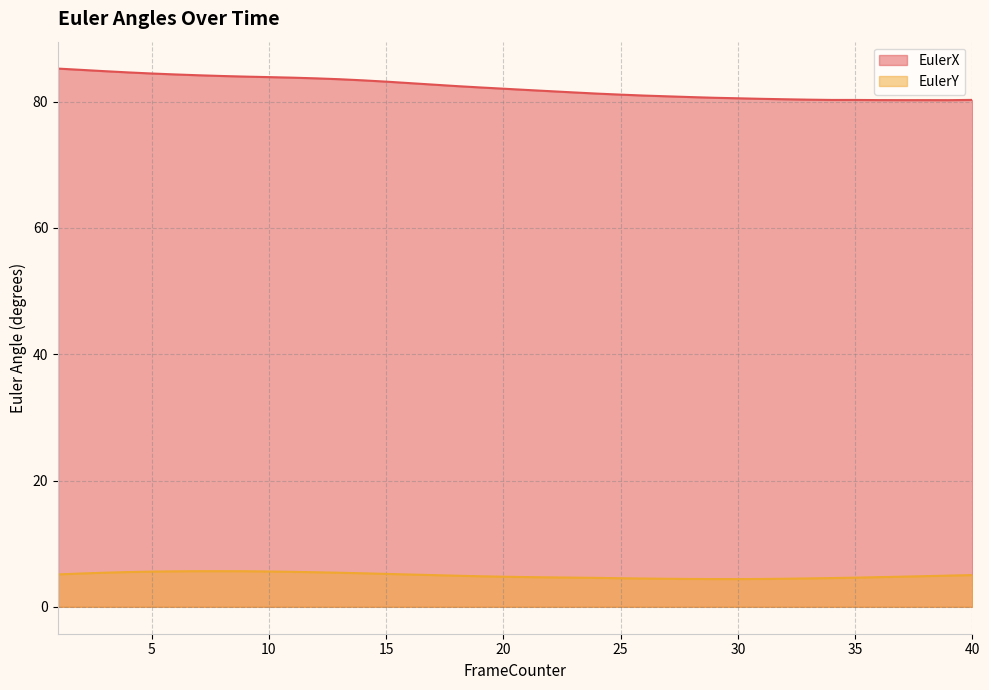

Does the chart have visible grid lines?

Yes